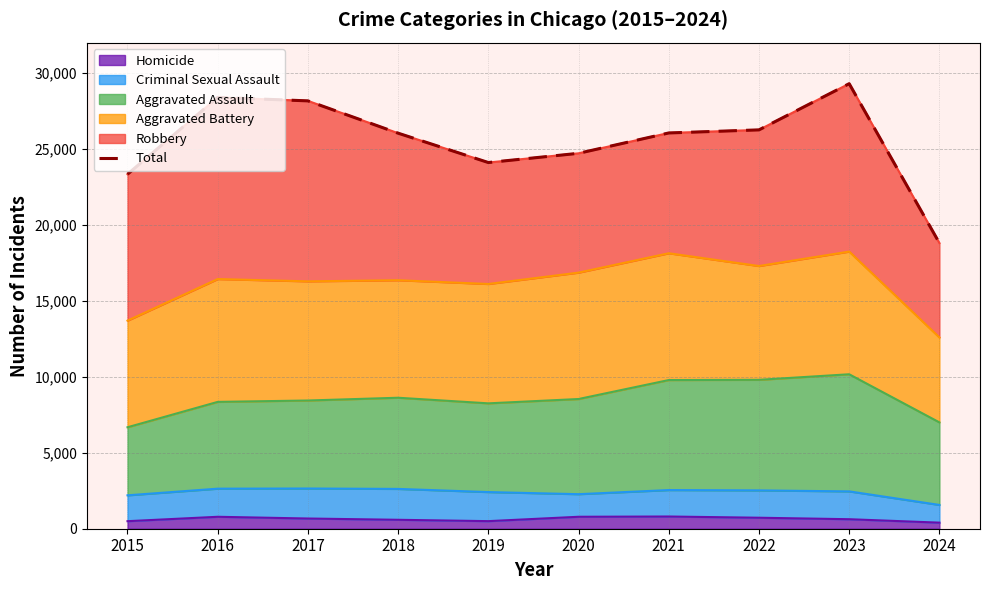

The value at 2021 is 26054. True or false?

True